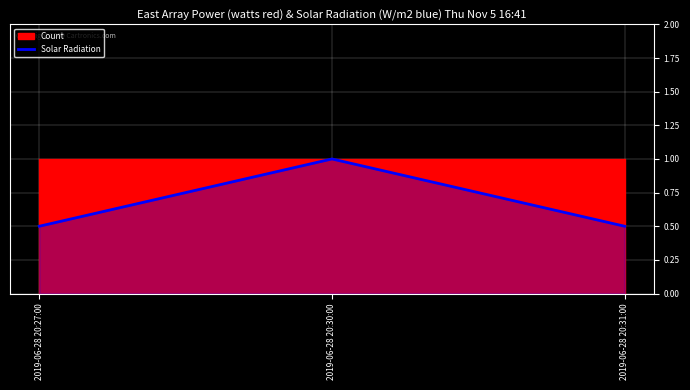

Rank the categories by value from highest to lowest.

2019-06-28 20:30:00, 2019-06-28 20:27:00, 2019-06-28 20:31:00